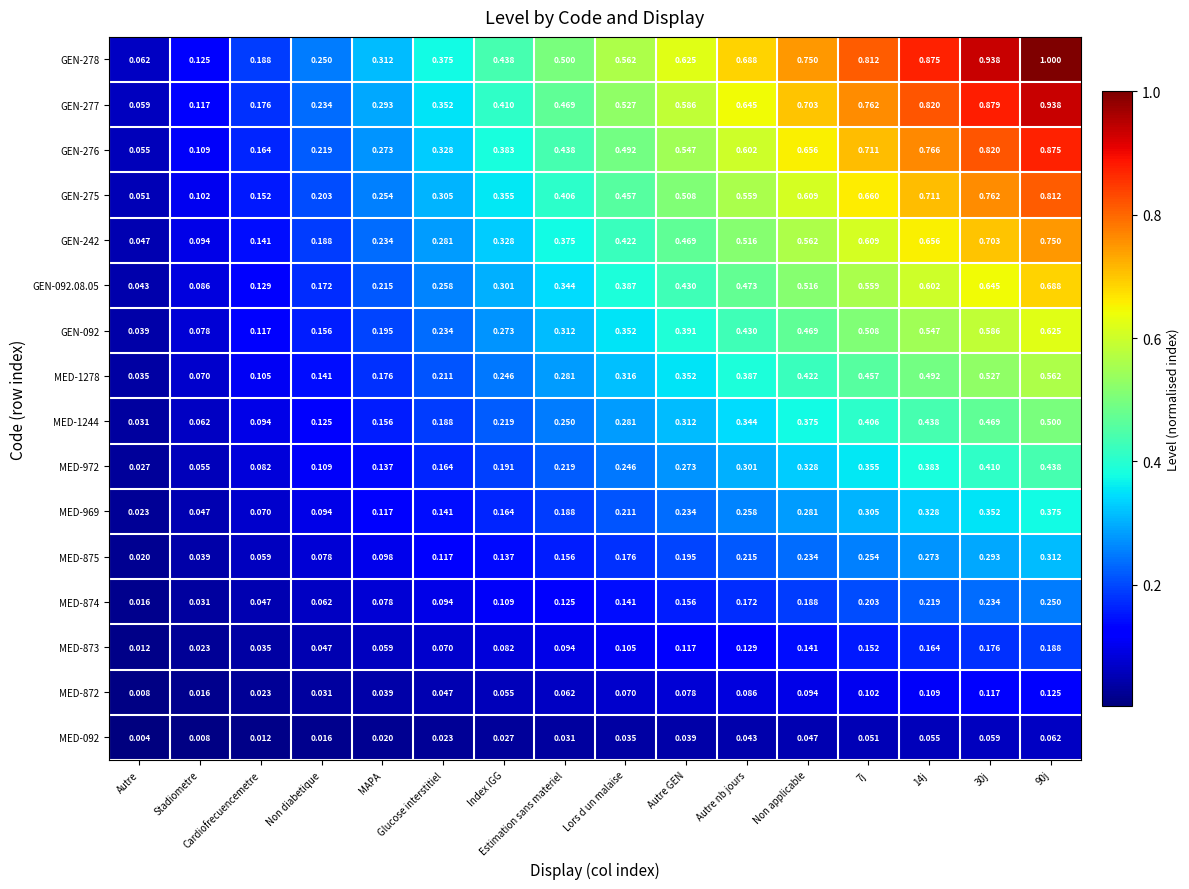

Which series has the largest total across all categories?

GEN-278